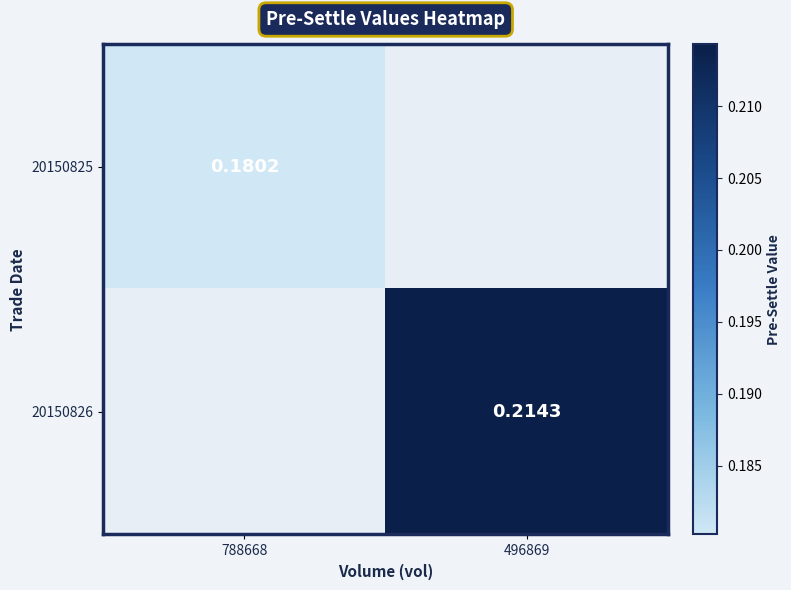

List the labels in order of 20150825 value, smallest first.

788668, 496869